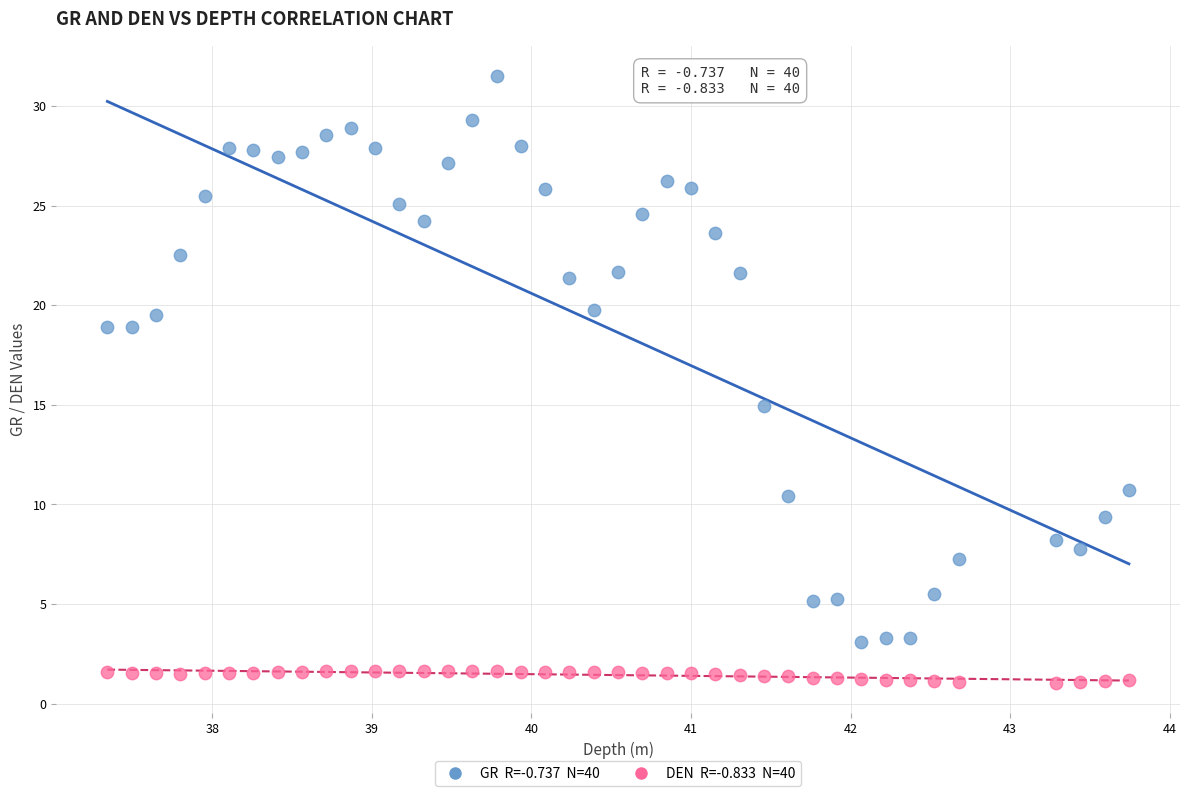

Across all series, what Y value is closest to 16?

14.9